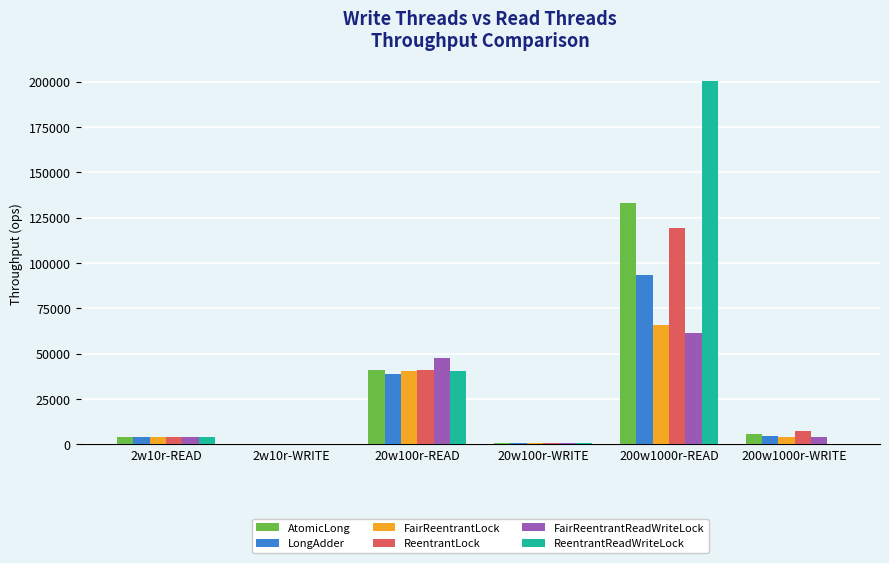

At which label is FairReentrantLock closest to 32894?

20w100r-READ